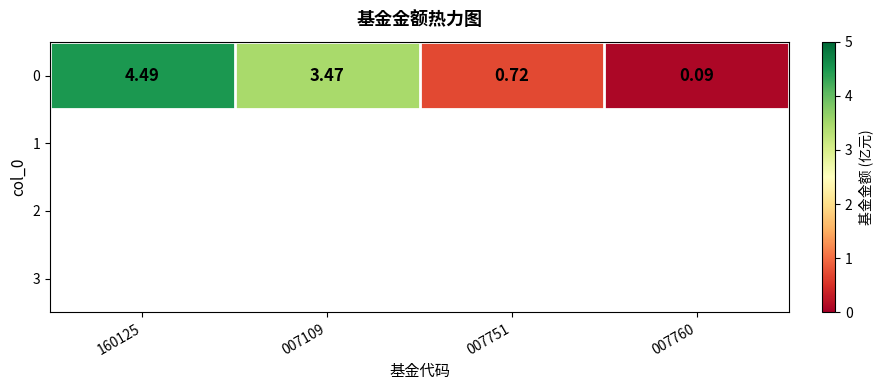

The value at 007109 is 3.5. True or false?

True